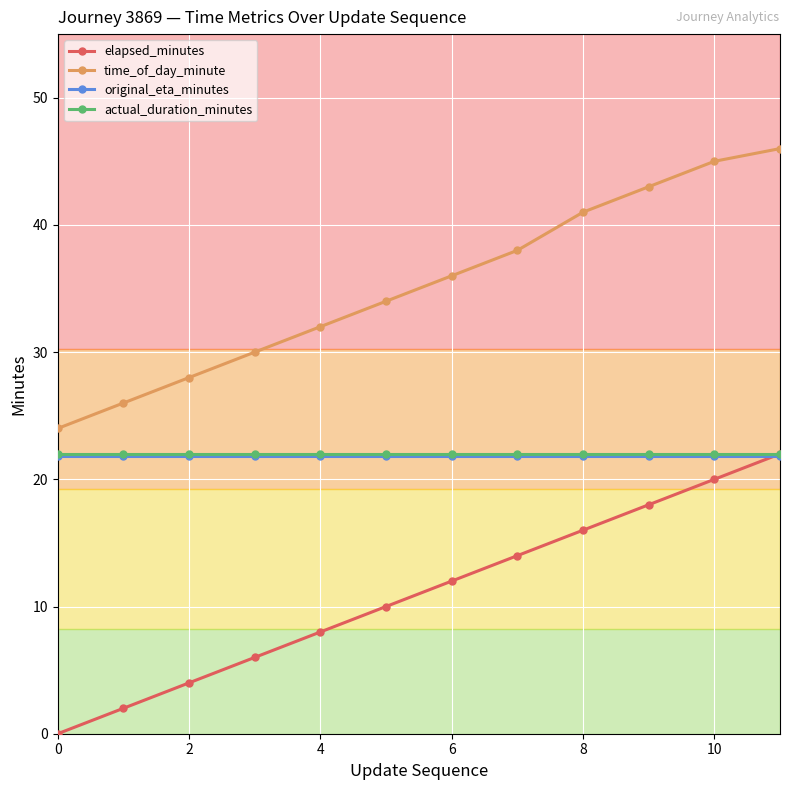

What is the value of the time_of_day_minute point at the 11th from the left?

45.0